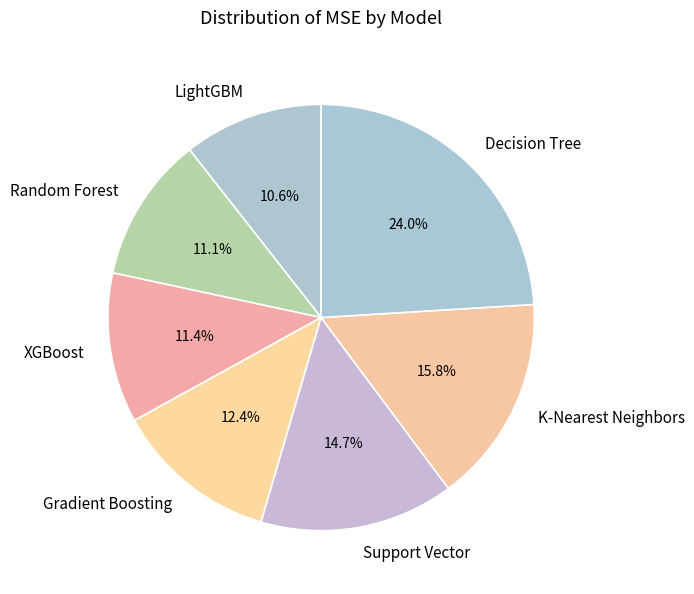

To the nearest percent, what is the average slice percentage?

14%